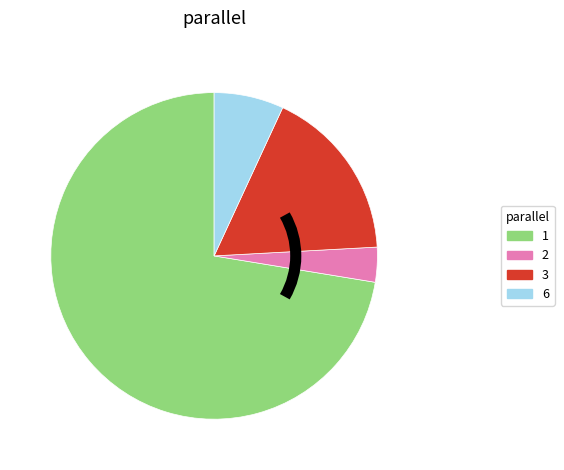

Which category has the biggest portion of the pie?

1